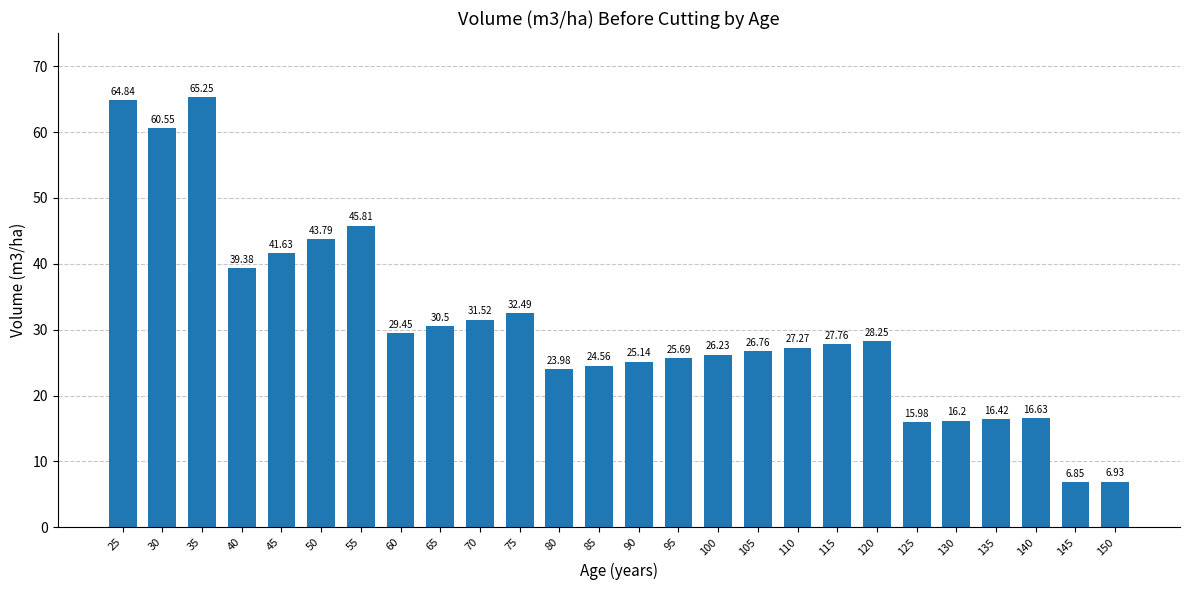

How many data points are less than 27?

12